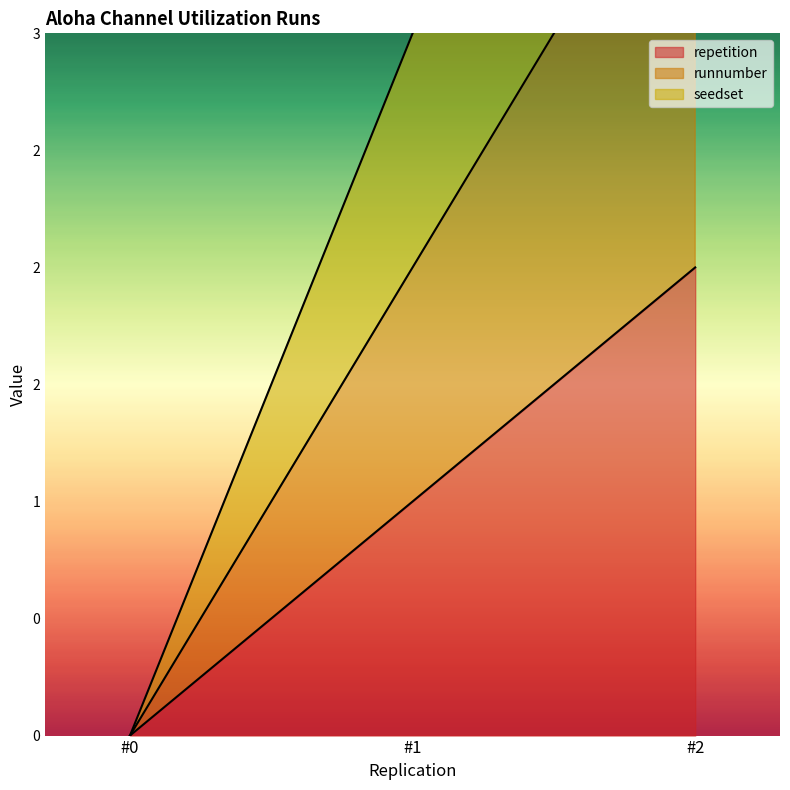

What is the maximum value for runnumber?

4